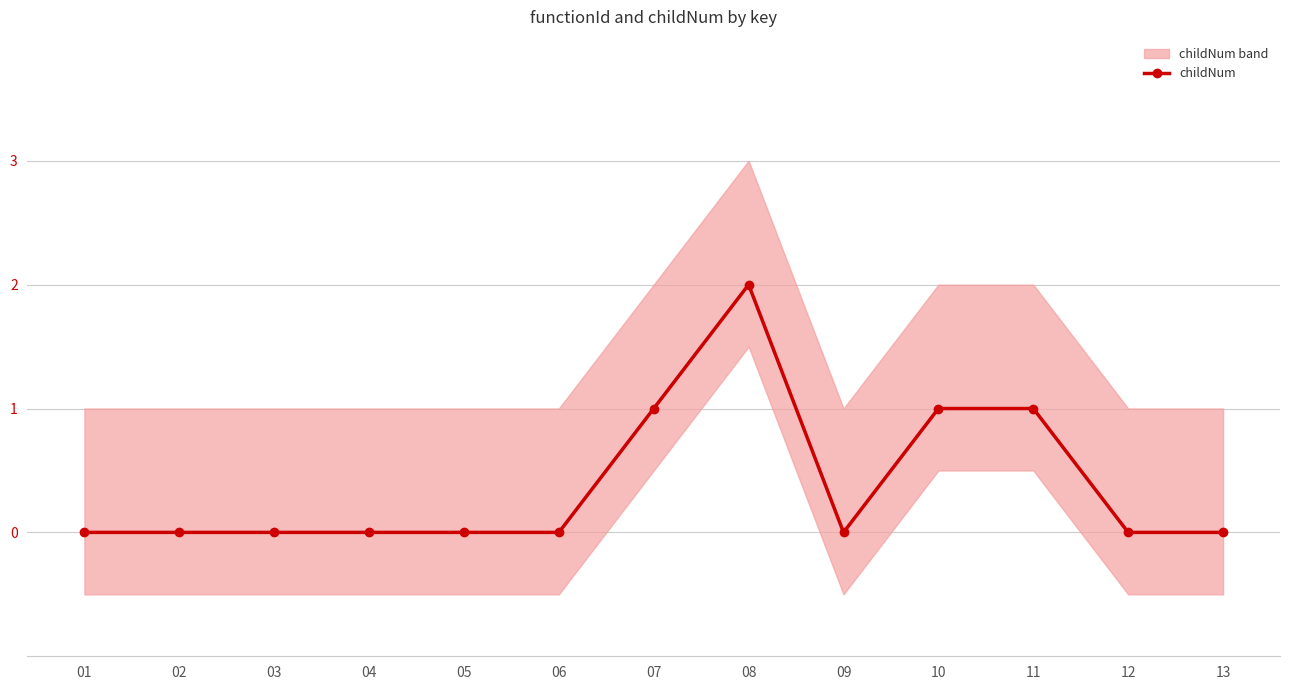

Where is the first local maximum?

08